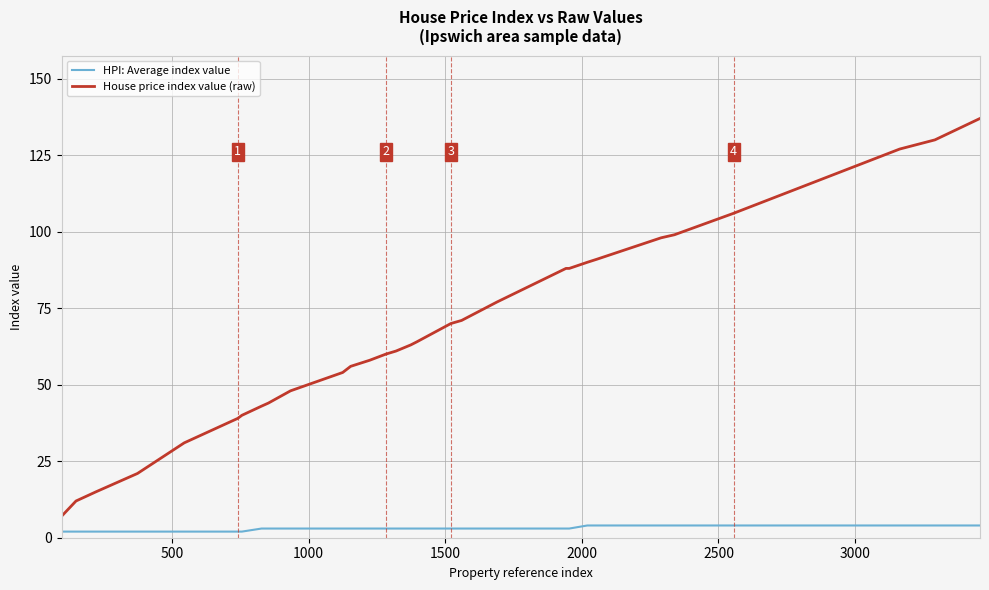

True or false: House price index value (raw) and HPI: Average index value intersect in this chart.

False